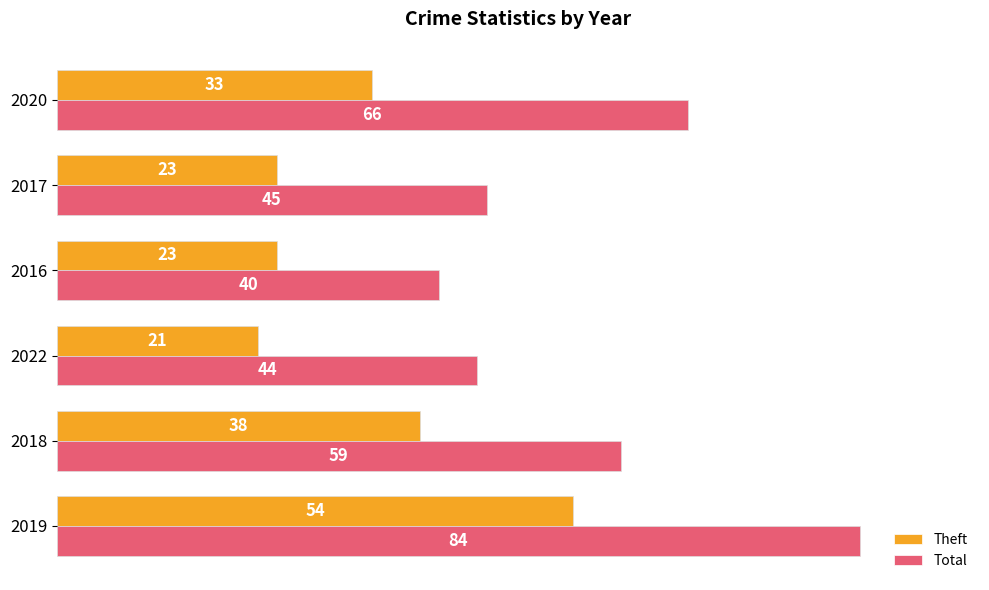

The Total series shows 44 at 2022. True or false?

True